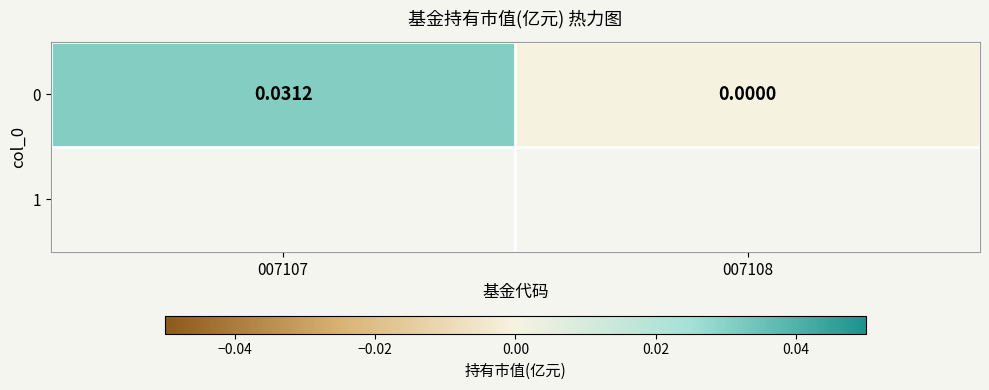

Is it true that the value at 007108 is -0.0?

False